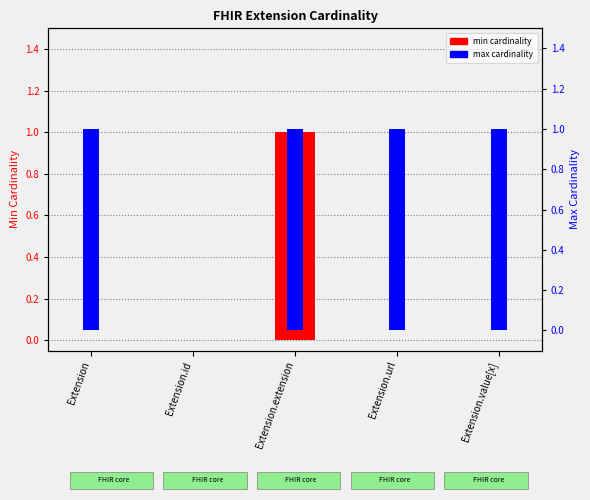

What is the approximate value of min cardinality at Extension.extension?

1